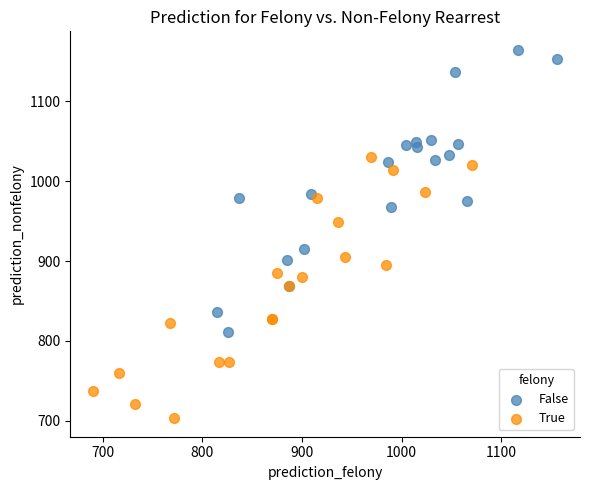

Which series reaches the minimum Y coordinate?

True